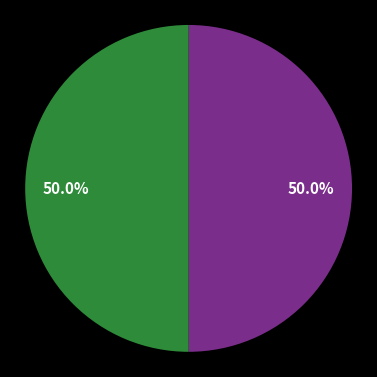

Rank the categories by value from highest to lowest.

春日有所思二首 其二, 春日有所思二首 其一